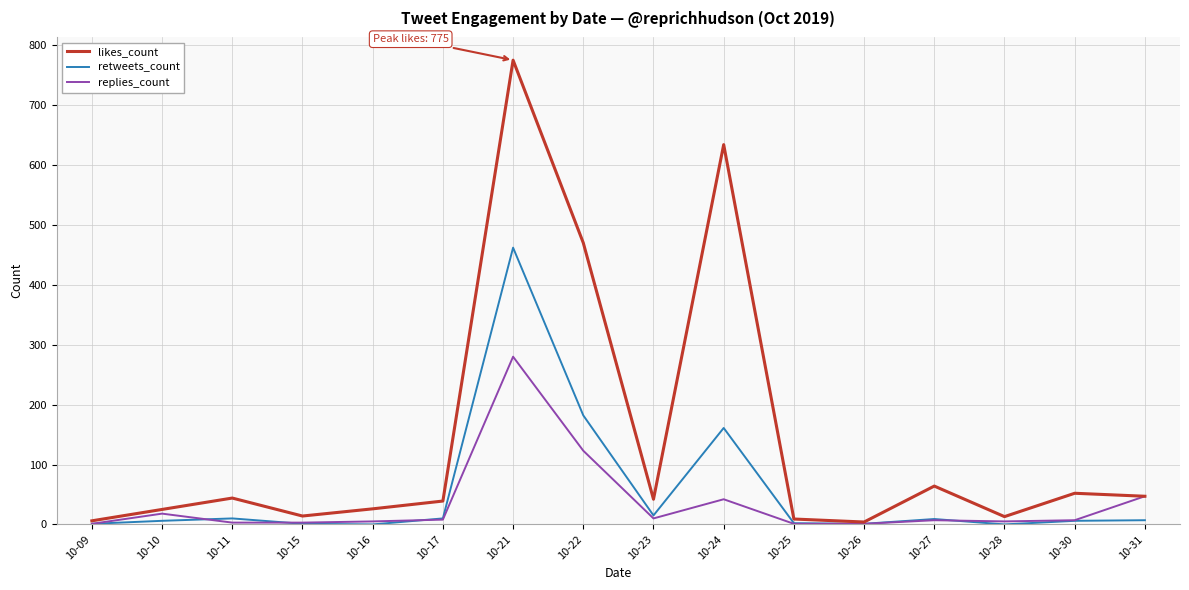

Rank the series by their maximum value, from lowest to highest.

replies_count, retweets_count, likes_count